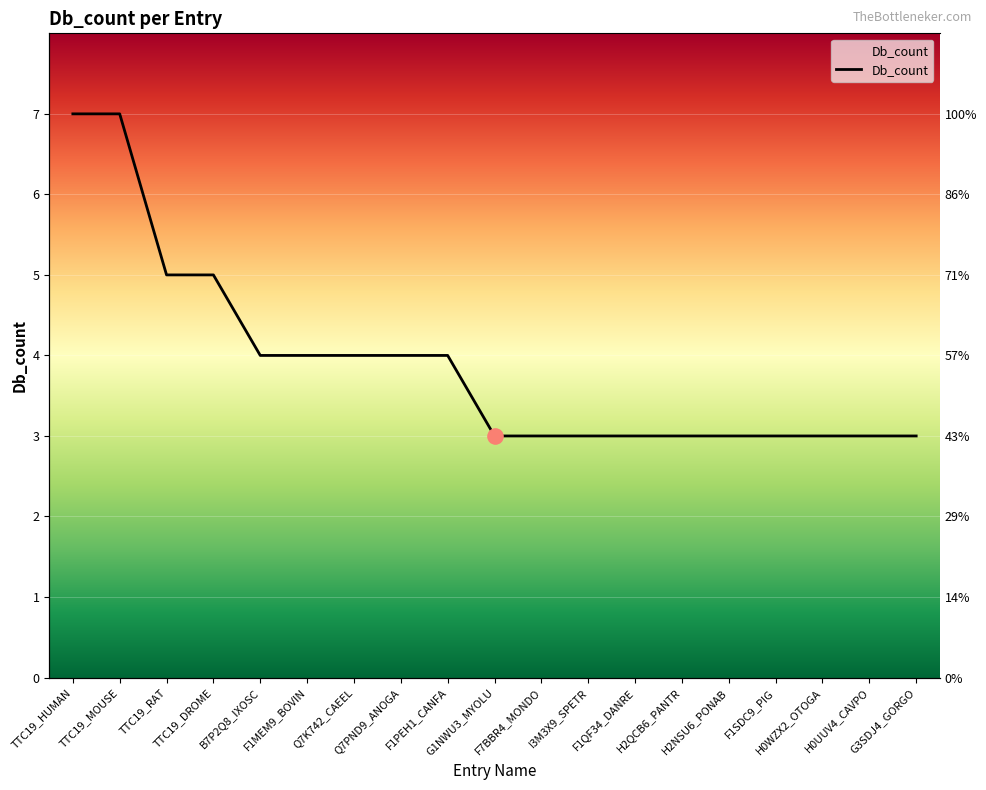

Between Q7K742_CAEEL and Q7PND9_ANOGA, which is larger?

Q7K742_CAEEL